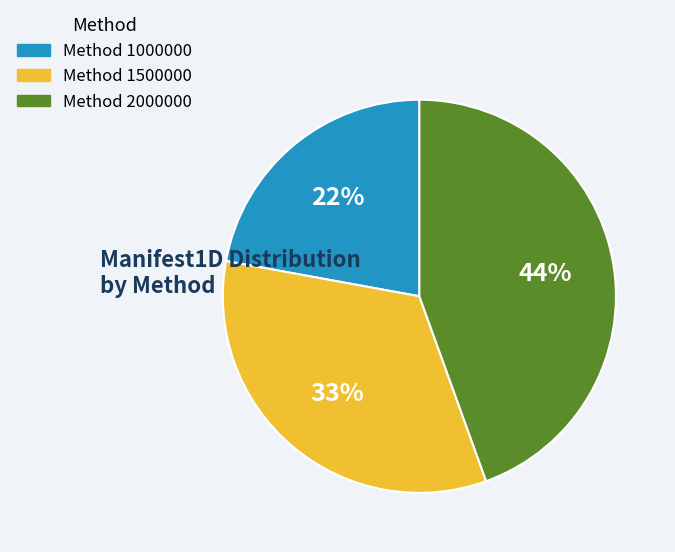

Is there a majority slice in this chart?

No